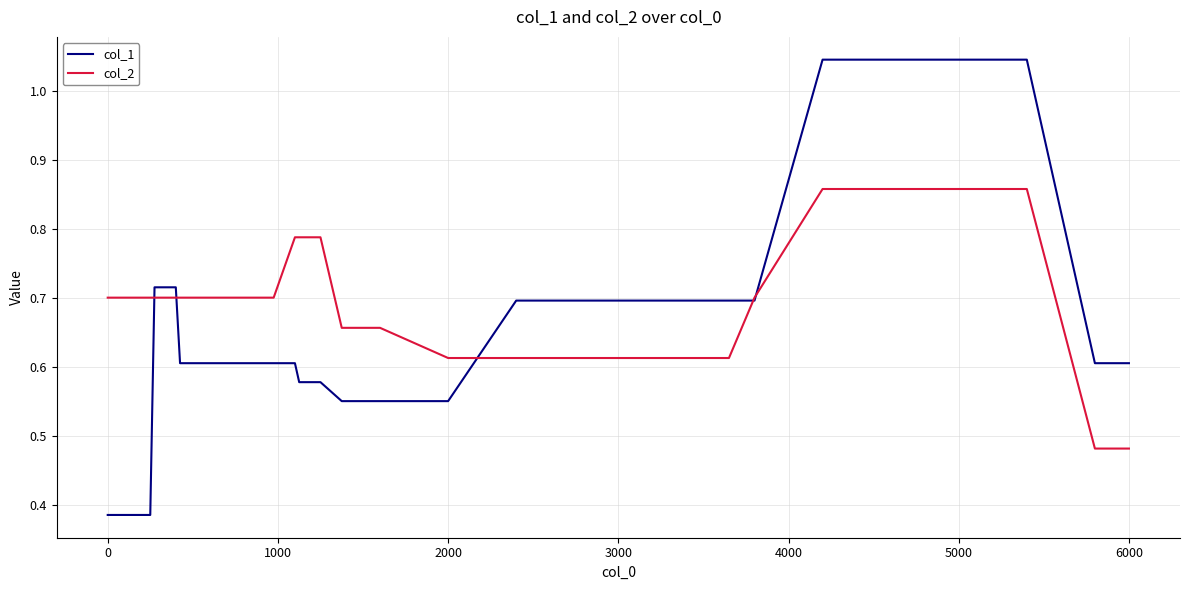

Which series has the widest spread of values?

col_1